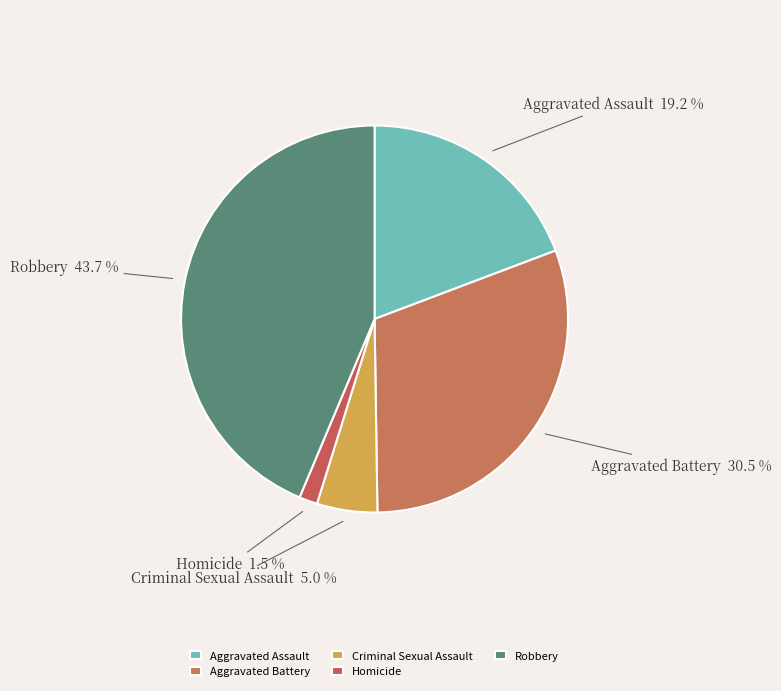

The Robbery slice represents 36% of the pie. True or false?

False